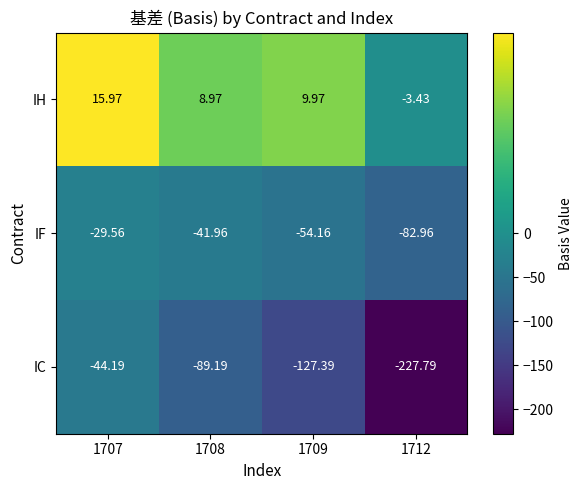

Rank the series by their maximum value, from highest to lowest.

IH, IF, IC